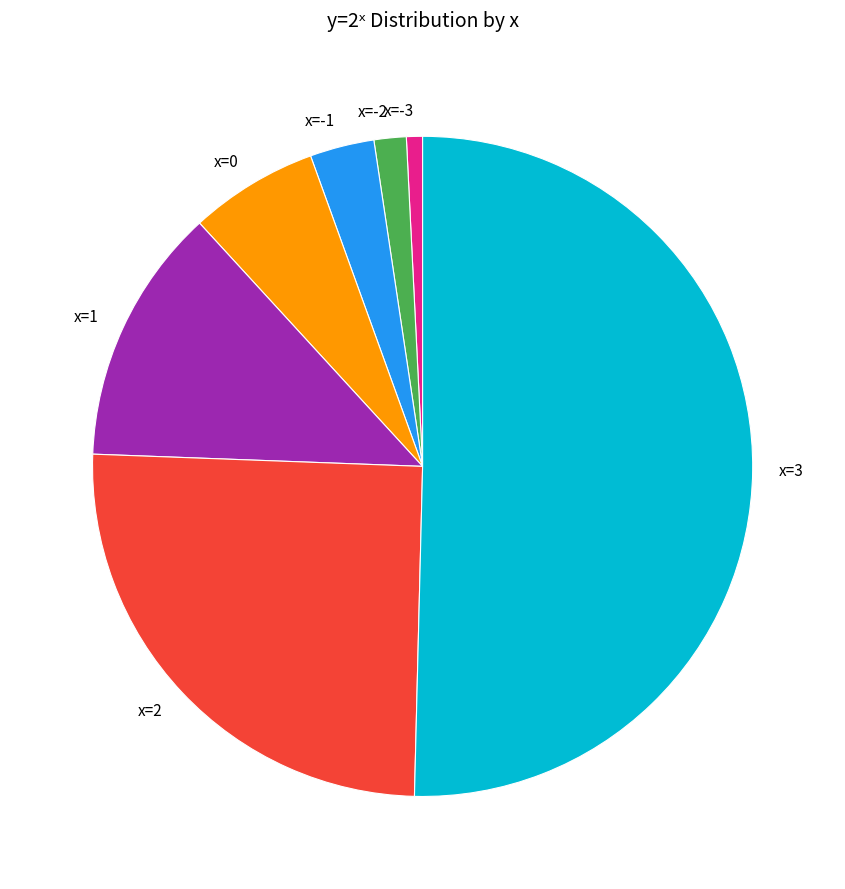

True or false: x=1 accounts for 13% of the total.

True